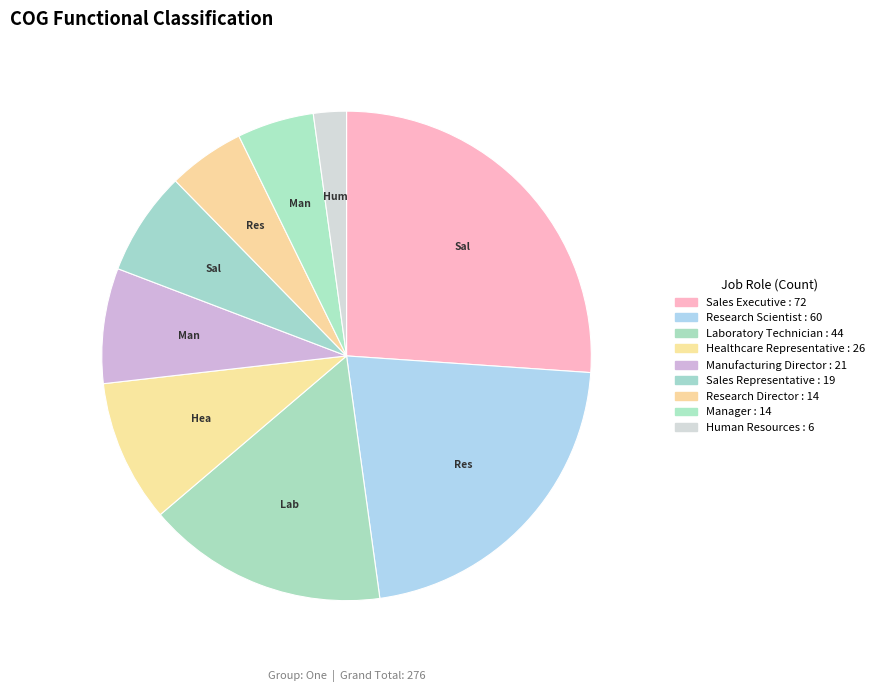

How many slices are in this pie chart?

9